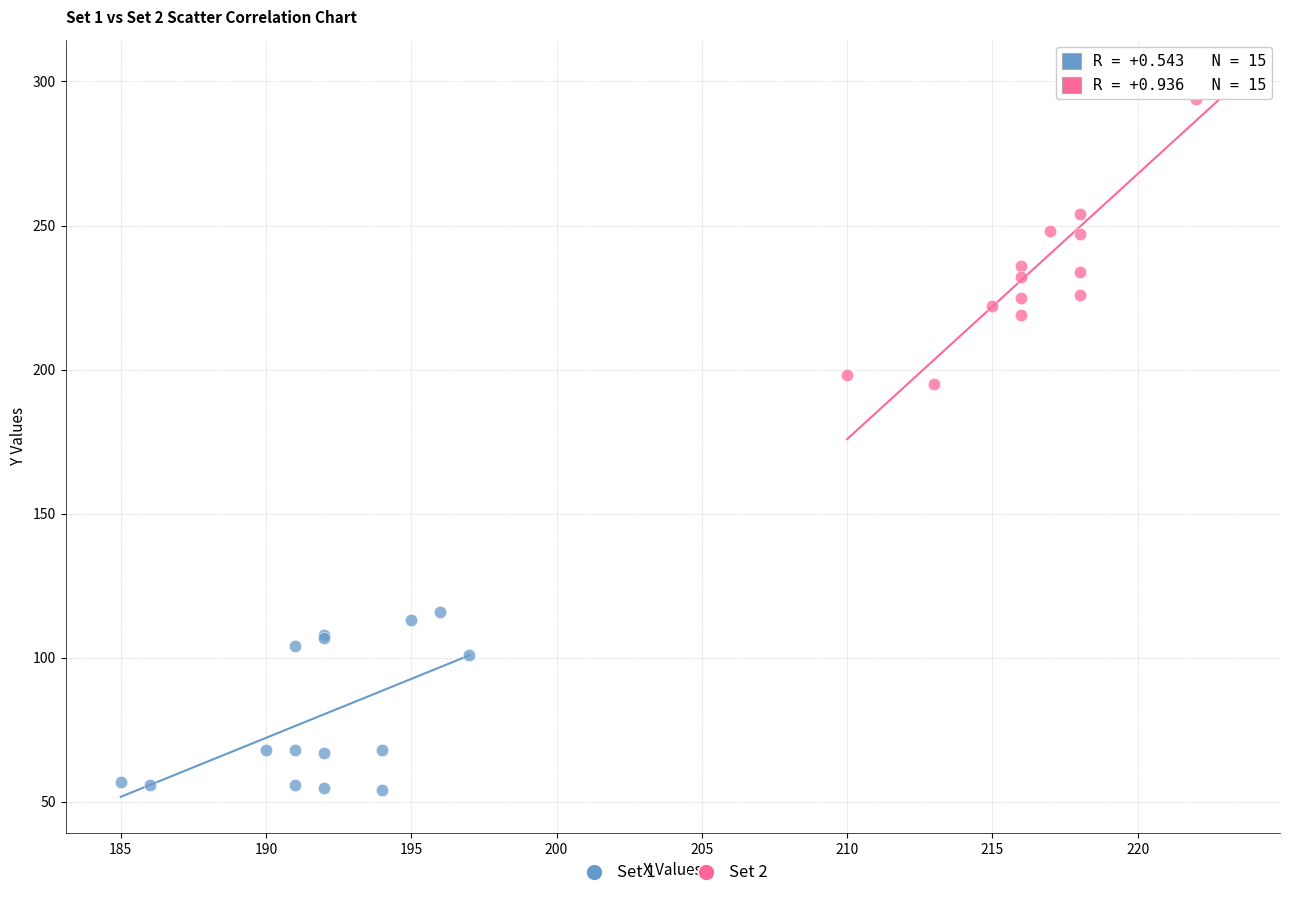

Which series reaches the minimum Y coordinate?

Set 1